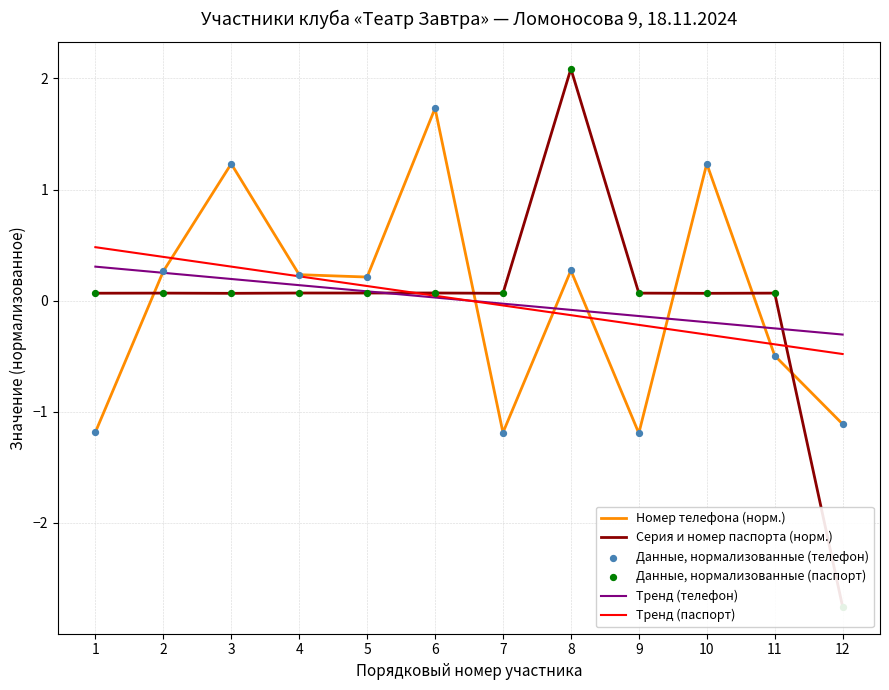

Is the value of Данные, нормализованные (паспорт) at 2 greater than the value of Данные, нормализованные (телефон) at 5?

No